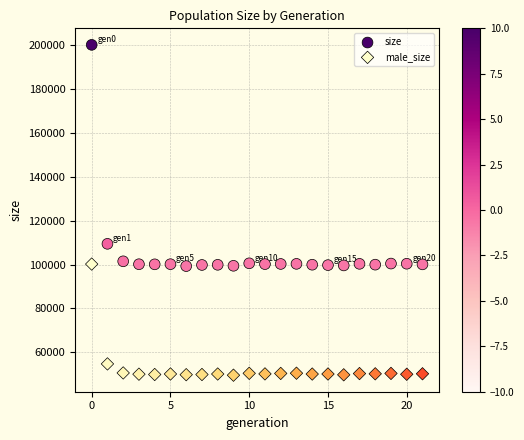

Which series contains the lowest Y value?

male_size